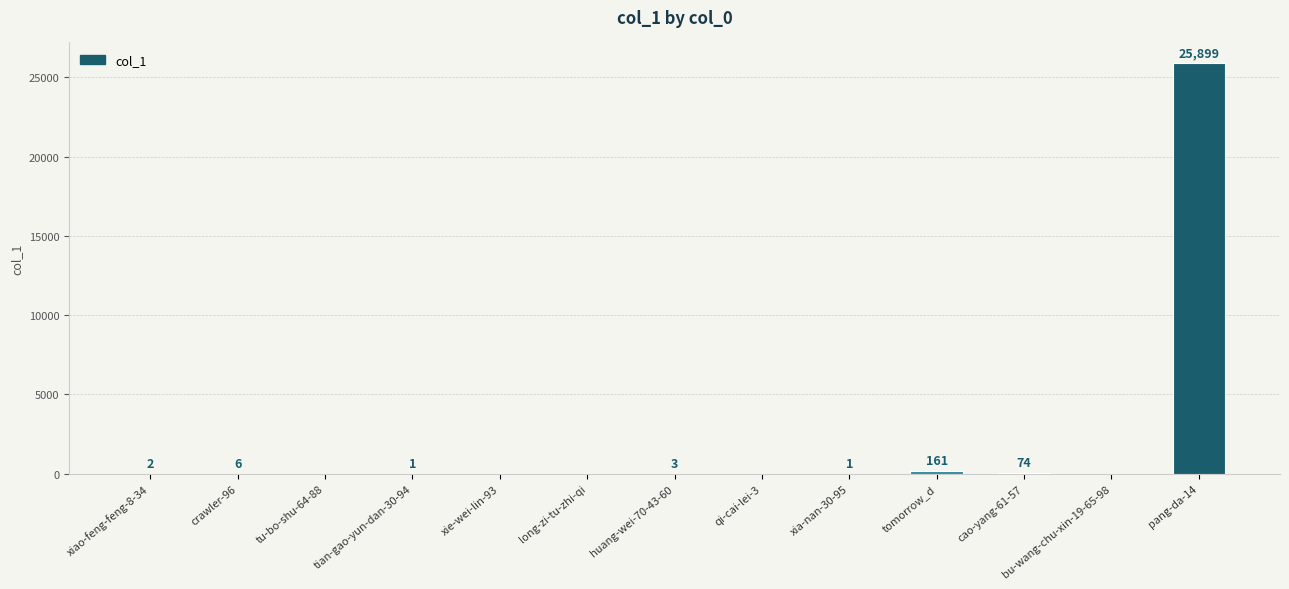

True or false: the data shows 3 at huang-wei-70-43-60.

True